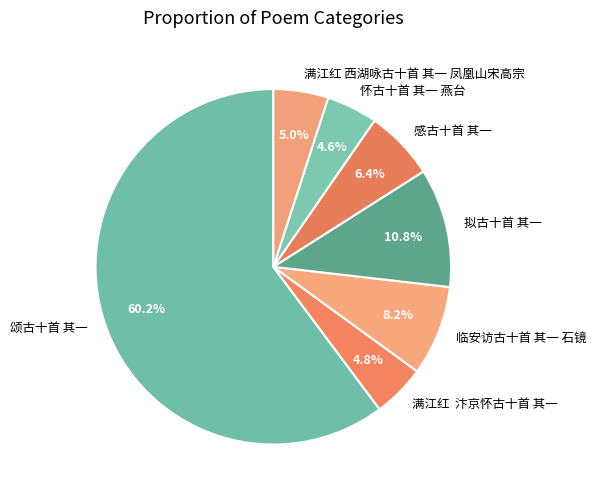

Combined, what portion of the pie is 拟古十首 其一 and 颂古十首 其一?

71.0%